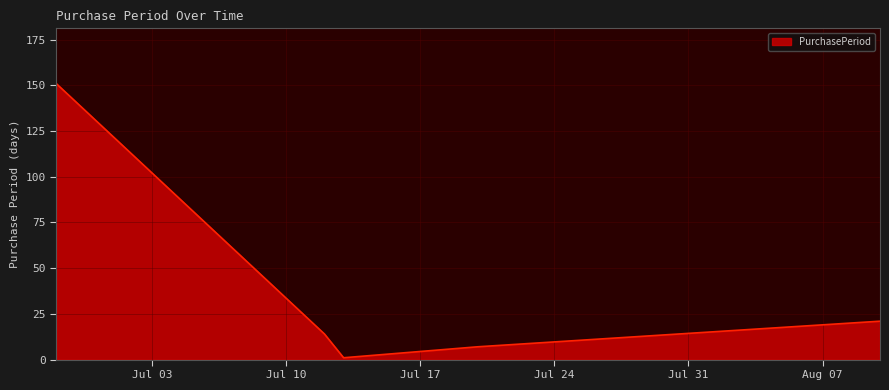

What is the average value?

39